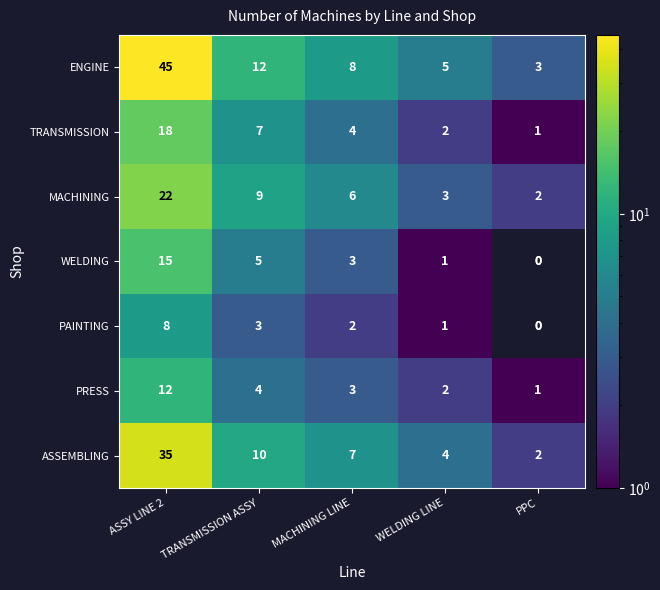

What is the difference between the highest and lowest values at WELDING LINE?

4